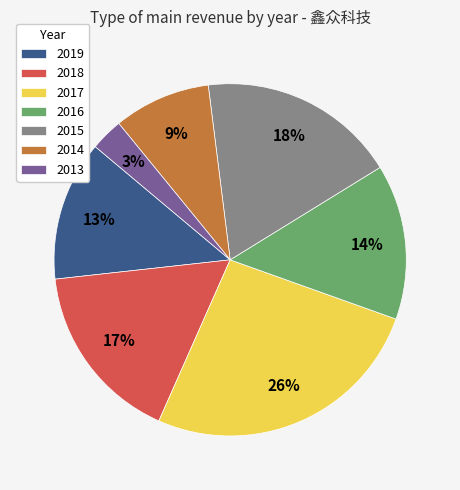

Is it true that 2016 is 14% of the pie?

True